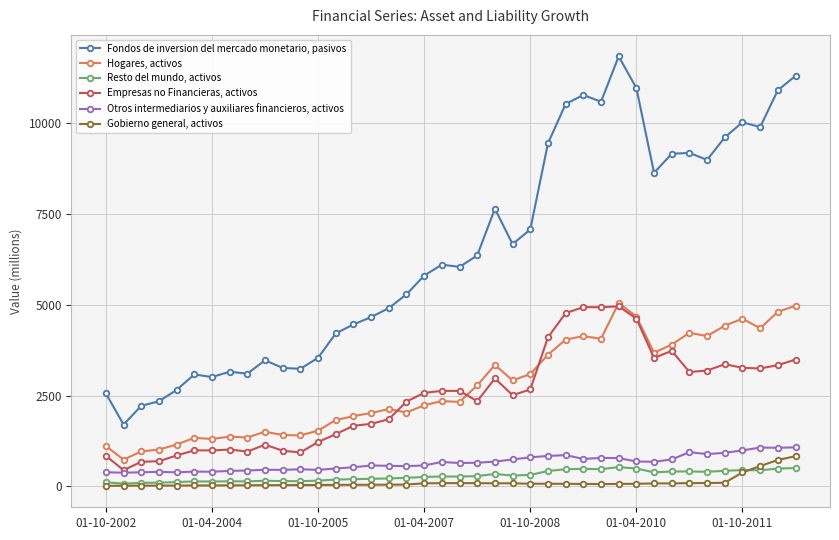

True or false: Otros intermediarios y auxiliares financieros, activos and Hogares, activos cross at least once.

False